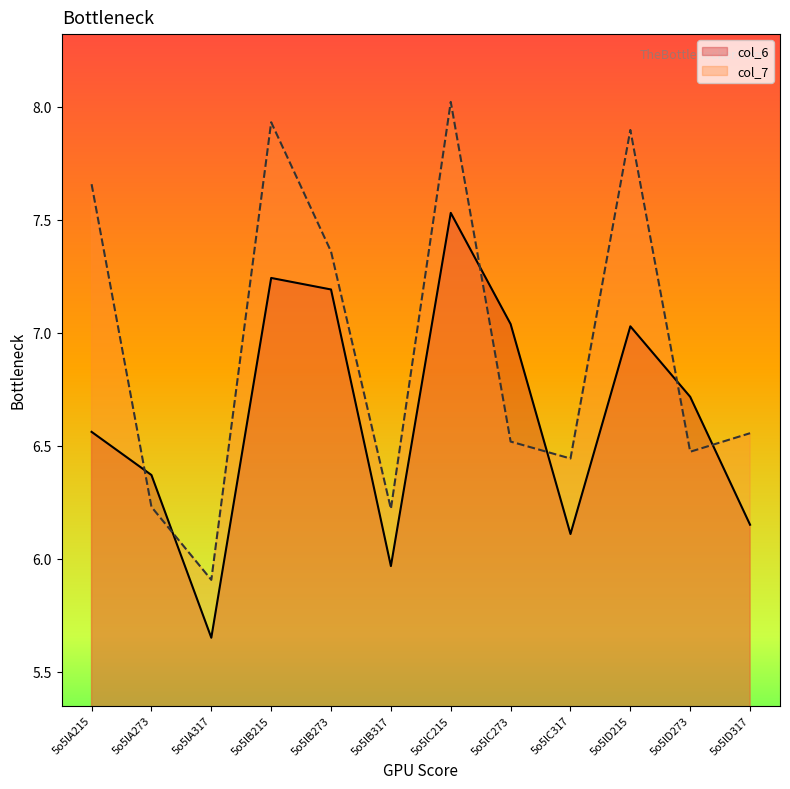

How many interior local peaks does the col_7 series have?

3